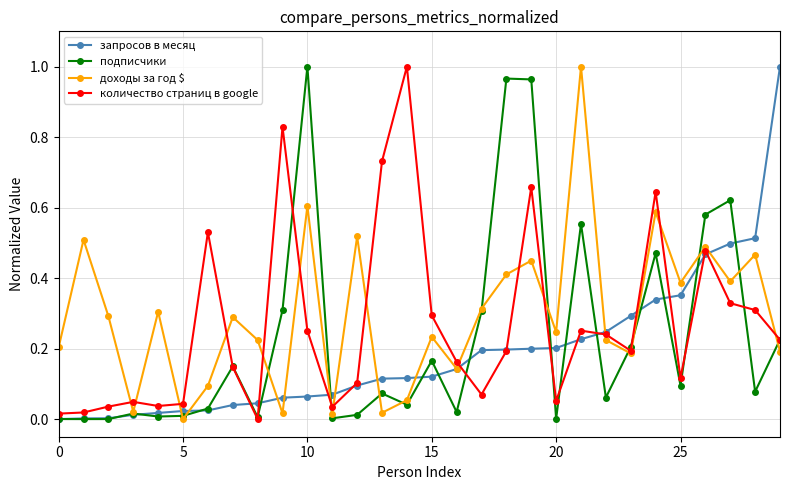

Does the chart display data point markers on the line(s)?

Yes